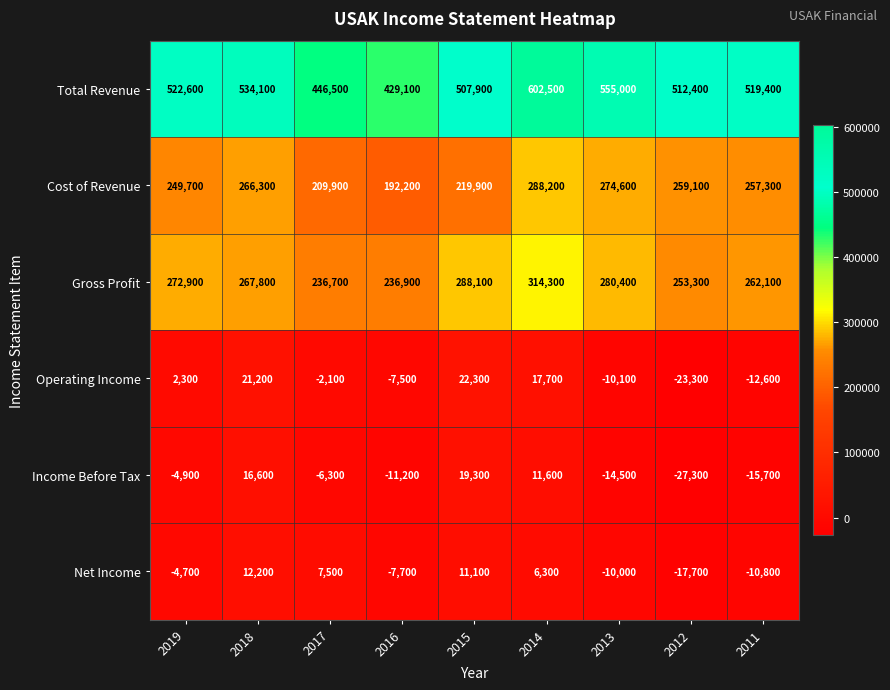

Where does the Operating Income series first go above -2100?

2019